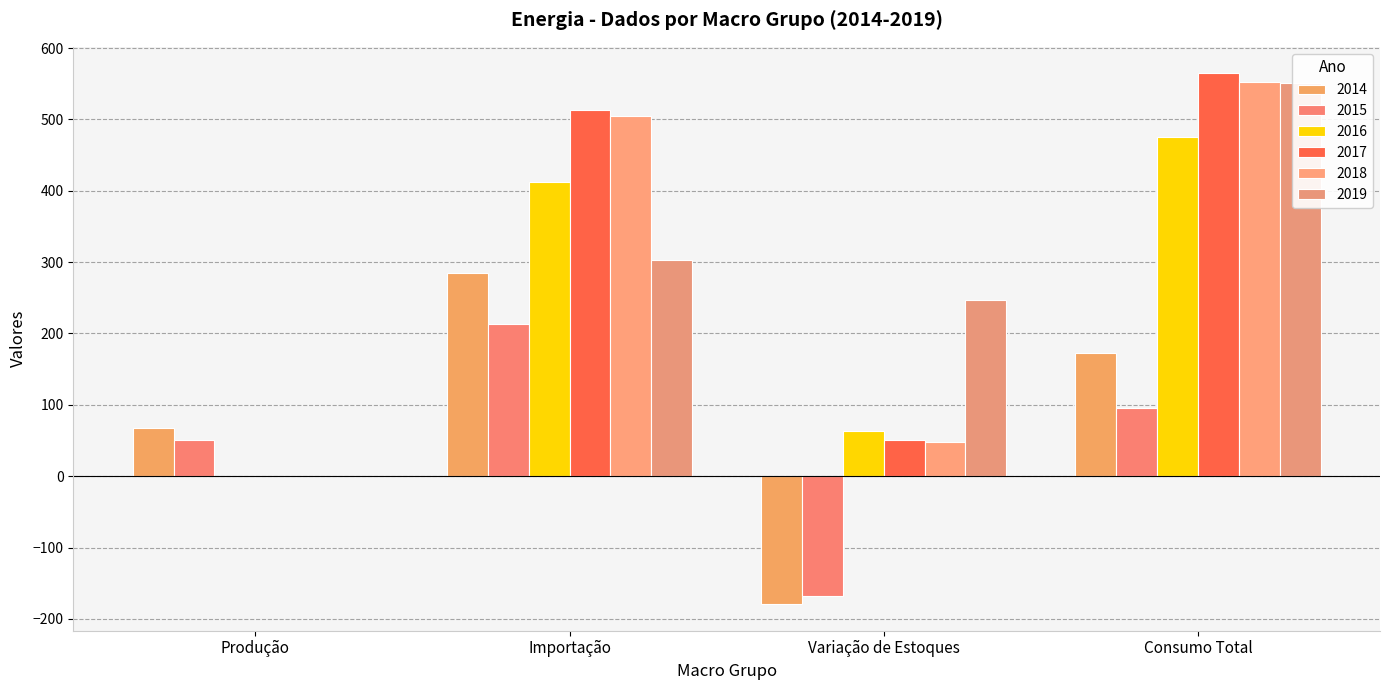

Reading right to left, transcribe all the data shown in this chart.

2014: 172.3	-179.3	284.4	67.2
2015: 95.7	-167.8	213.0	50.5
2016: 475.5	63.9	411.6	0.0
2017: 564.5	51.0	513.5	0.0
2018: 552.1	47.5	504.6	0.0
2019: 550.6	247.6	303.1	0.0